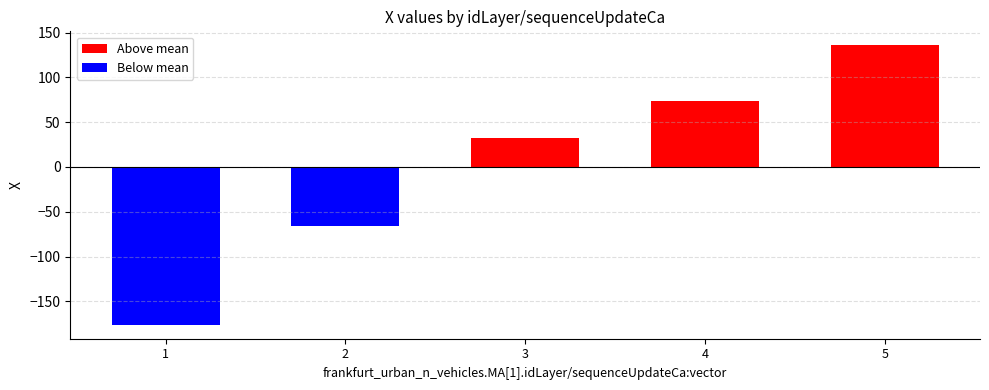

How many categories are shown in the chart?

5